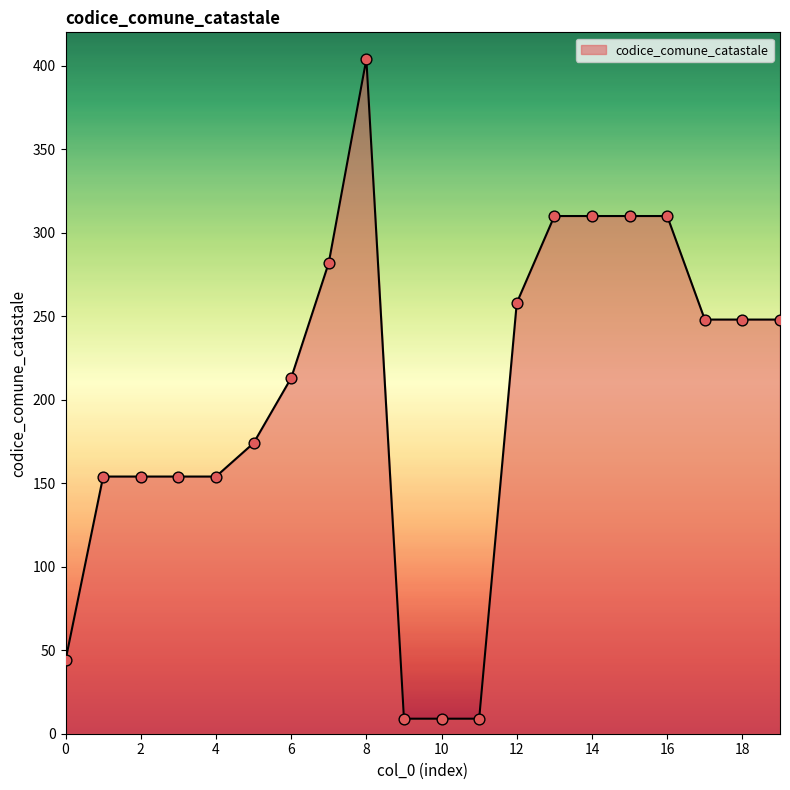

What is the minimum value shown in the chart?

9